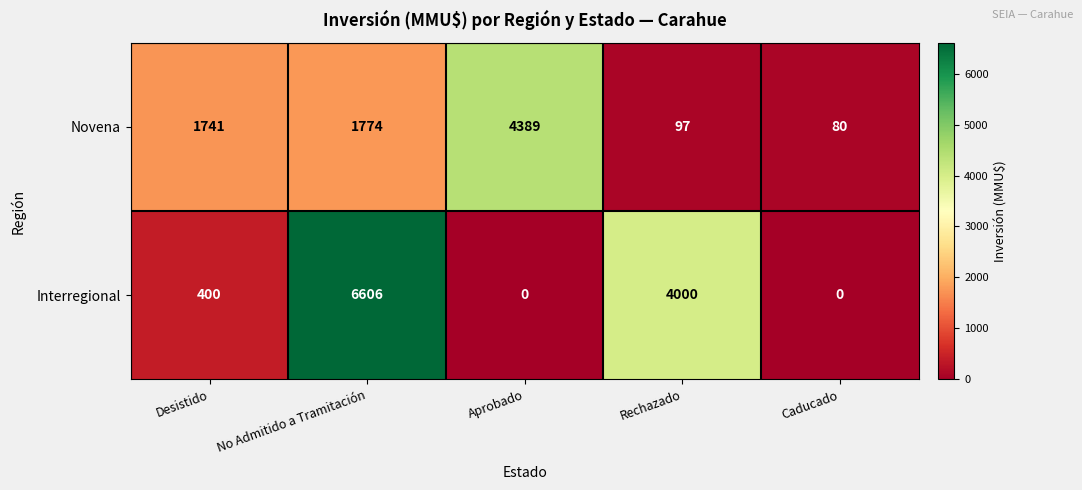

The Novena series shows 444 at No Admitido a Tramitación. True or false?

False